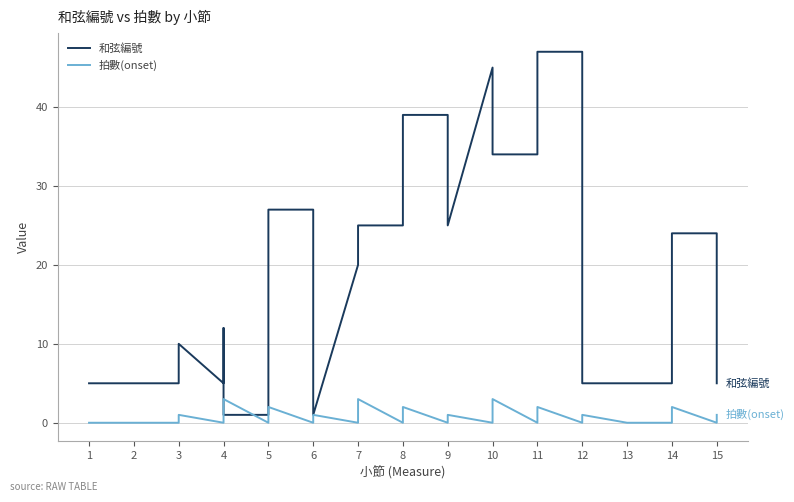

How many values in the 拍數(onset) series exceed 0?

13